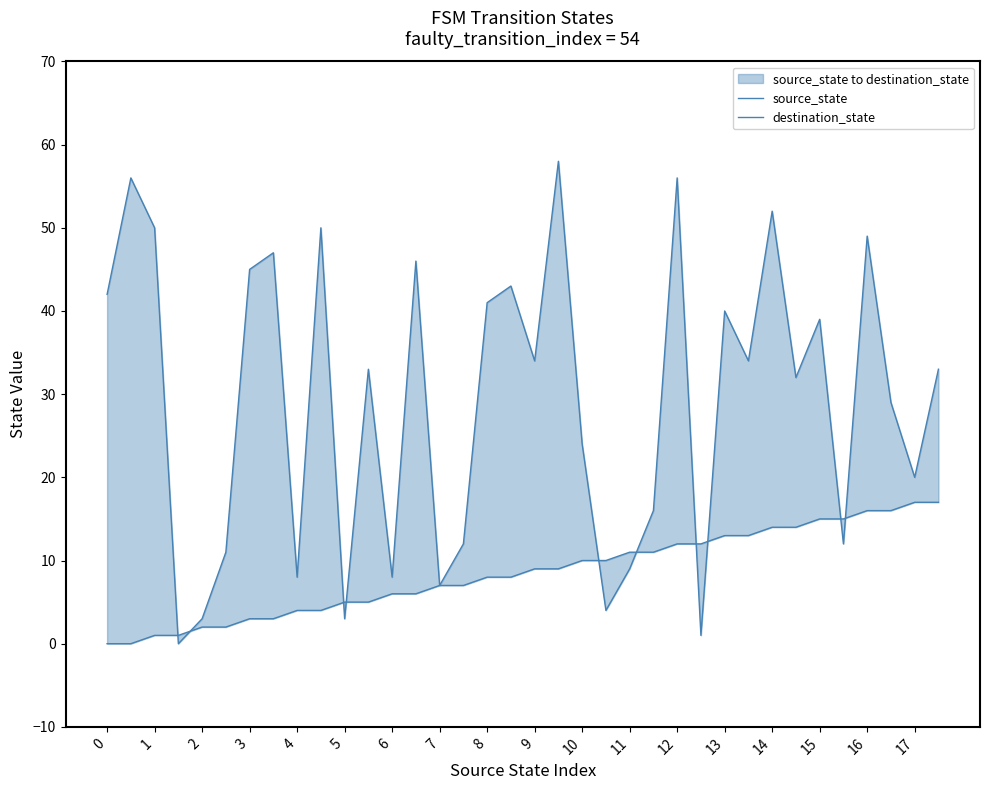

What is the greatest value displayed?

58